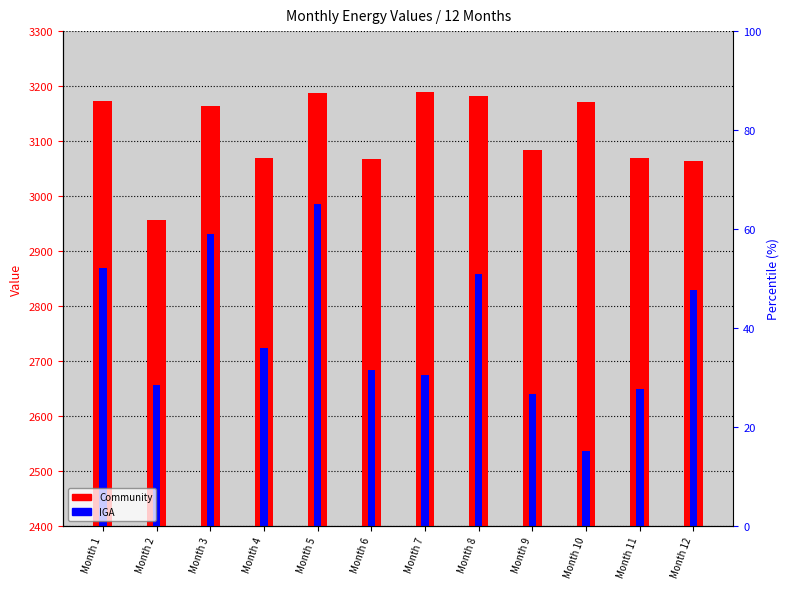

What is the greatest value displayed?

3190.1